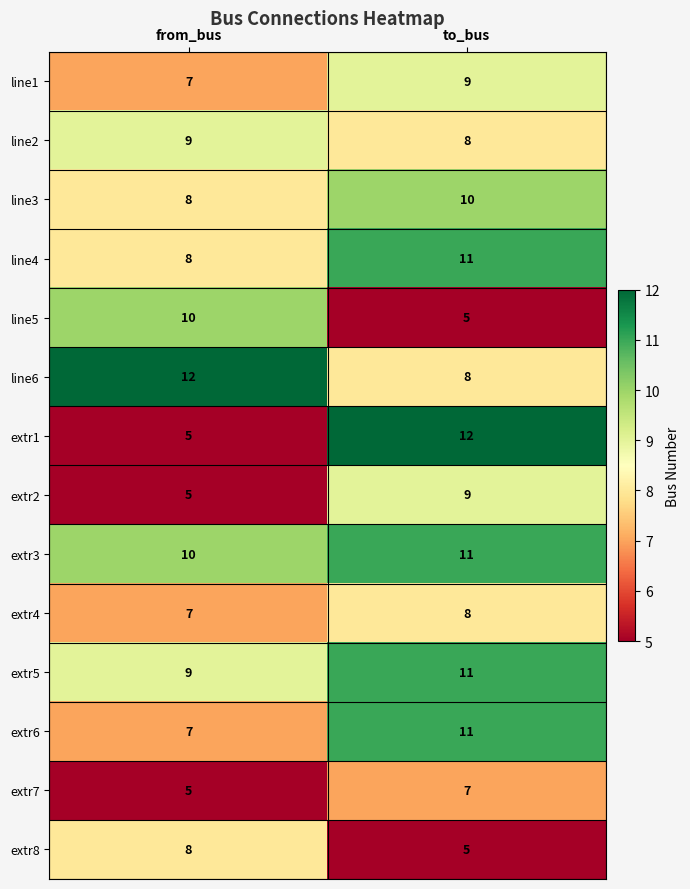

What is the difference between the highest and lowest values at to_bus?

7